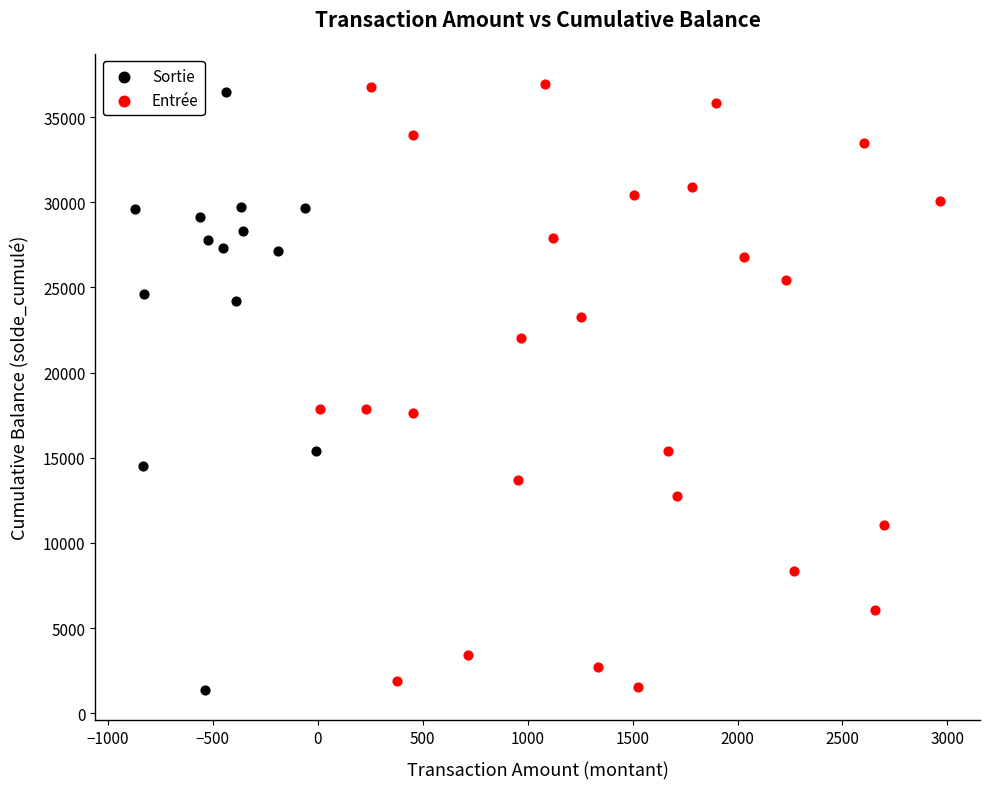

Which series has the largest Y range (max minus min)?

Entrée